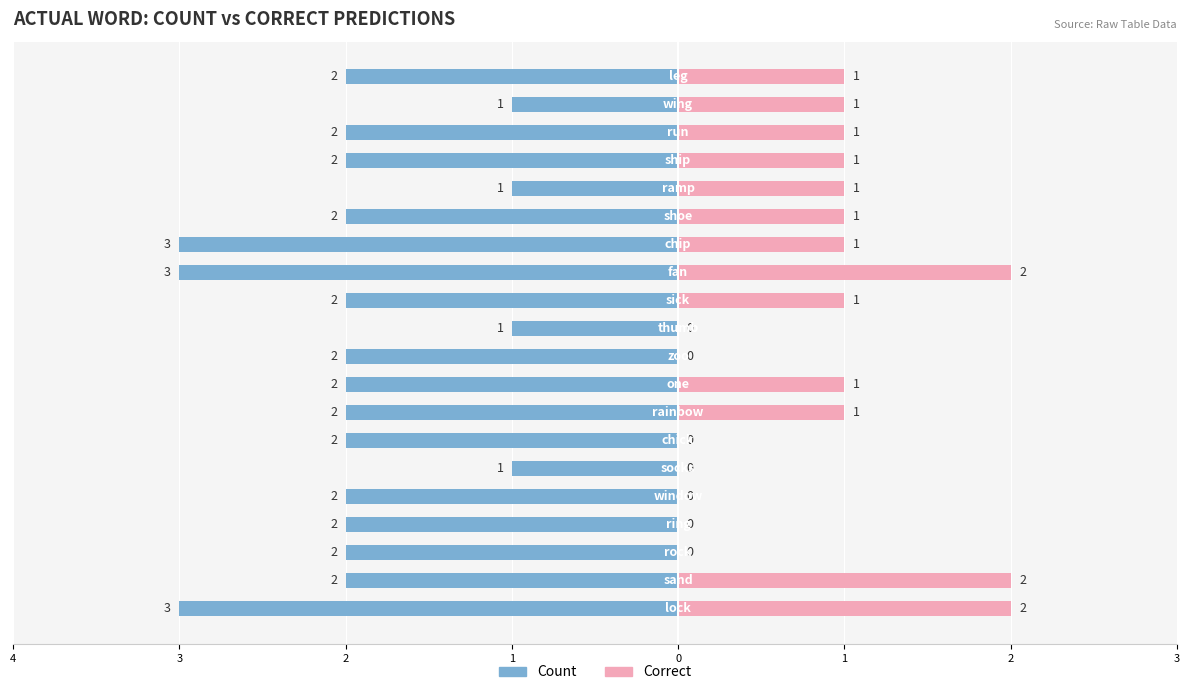

Is it true that Correct equals -1 at 1?

False